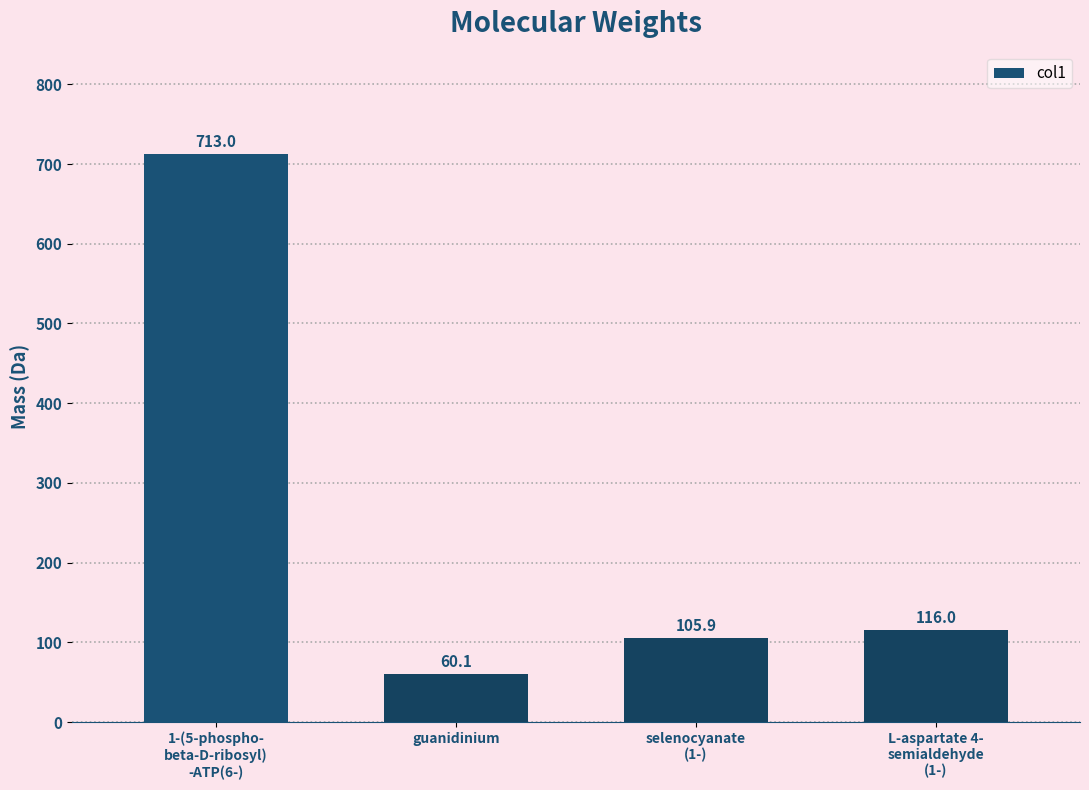

At which label is the value closest to 386?

L-aspartate 4-
semialdehyde
(1-)